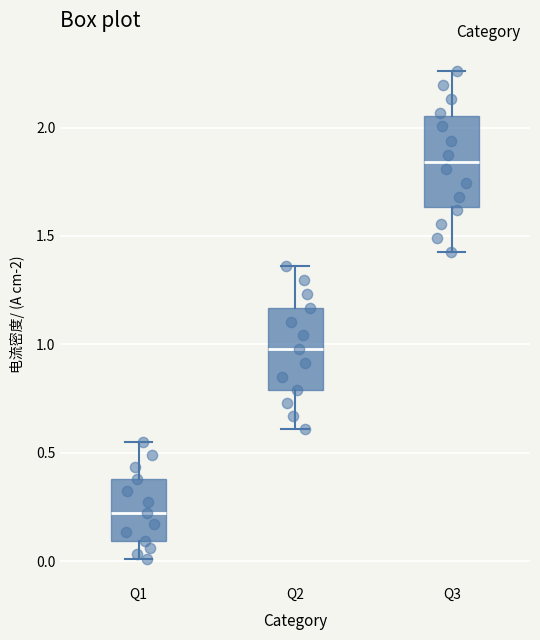

Reading left to right, read every box against the y-axis: the position of its median line, the range the box covers, and the ends of its whiskers. The values are not printed on the chart, so give them approximately, as read against the axis.

Q1: median 0.20, box 0.10 to 0.40, whiskers 0.00 to 0.55
Q2: median 1.00, box 0.80 to 1.15, whiskers 0.60 to 1.35
Q3: median 1.85, box 1.65 to 2.05, whiskers 1.45 to 2.25